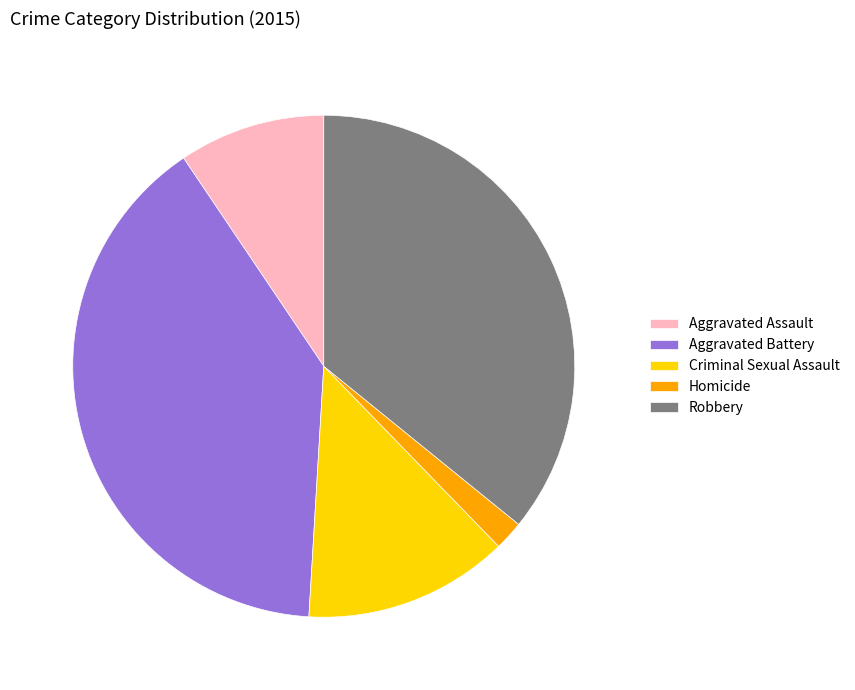

Is there any slice that represents more than half of the pie?

No